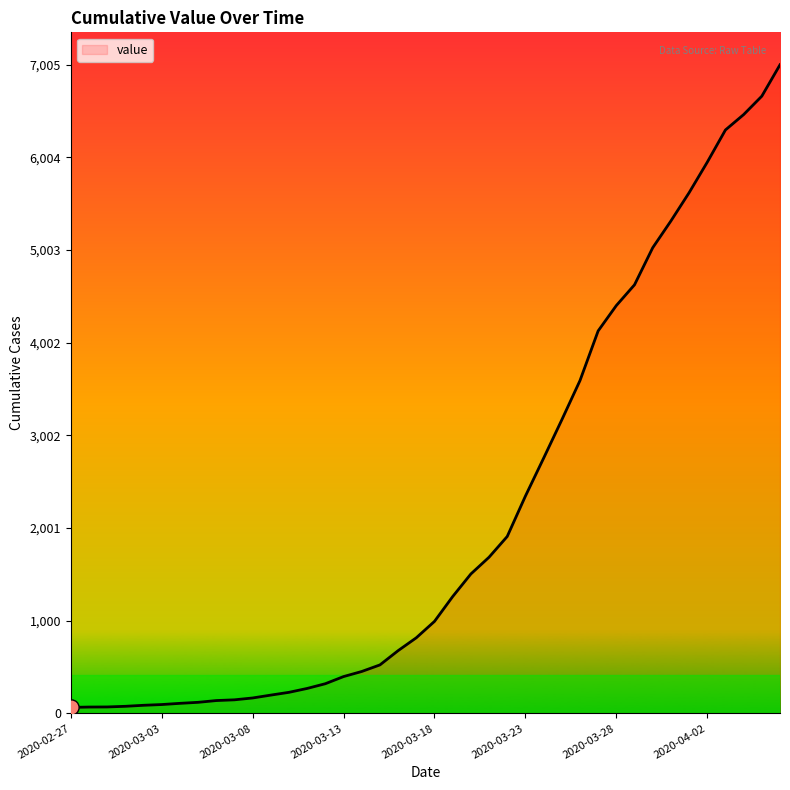

What is the maximum value shown in the chart?

7005